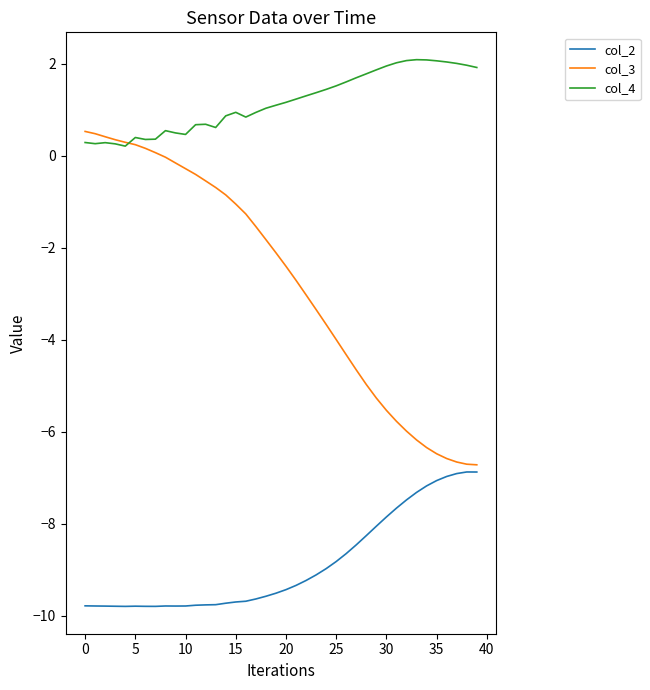

What is the minimum value for col_3?

-6.7